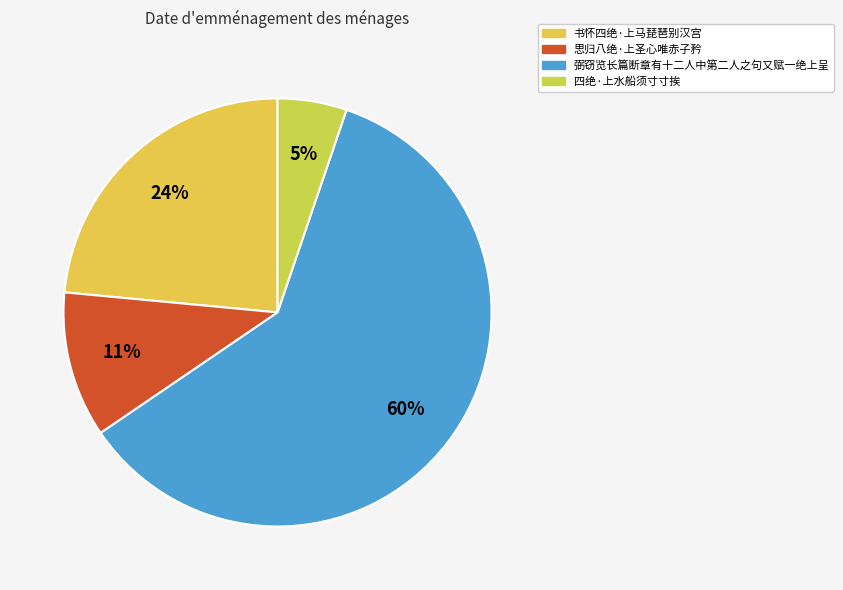

To the nearest percent, what is the combined percentage of 思归八绝·上圣心唯赤子矜 and 四绝·上水船须寸寸挨?

16%